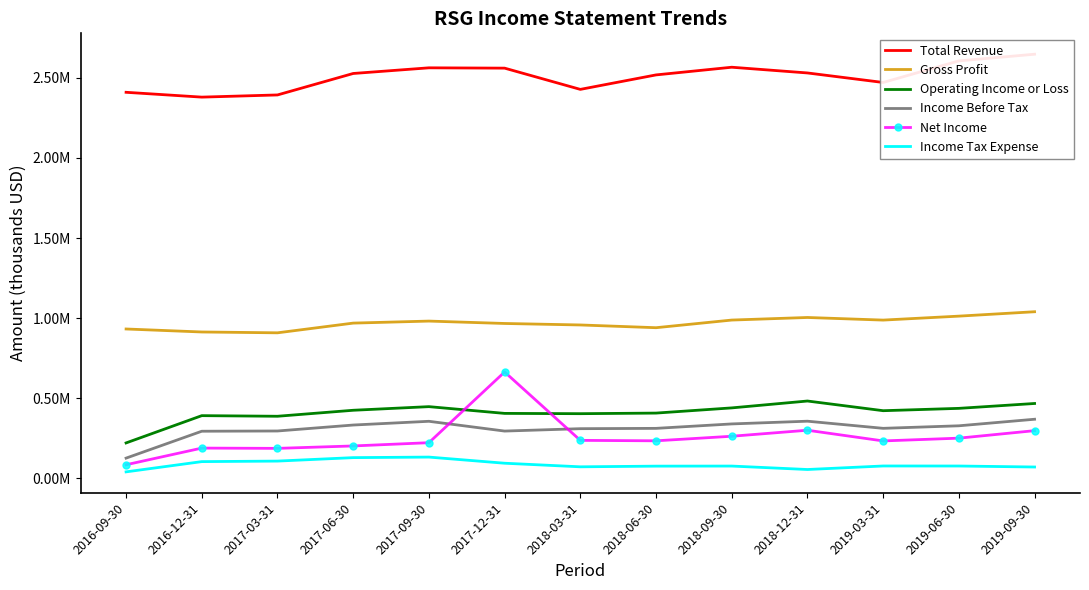

At which label is Income Tax Expense closest to 87300?

2017-12-31